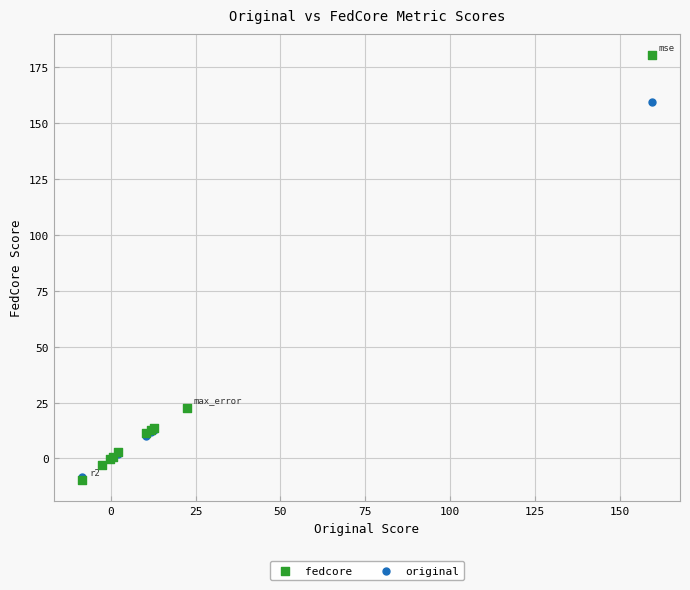

Which series has the largest Y range (max minus min)?

fedcore